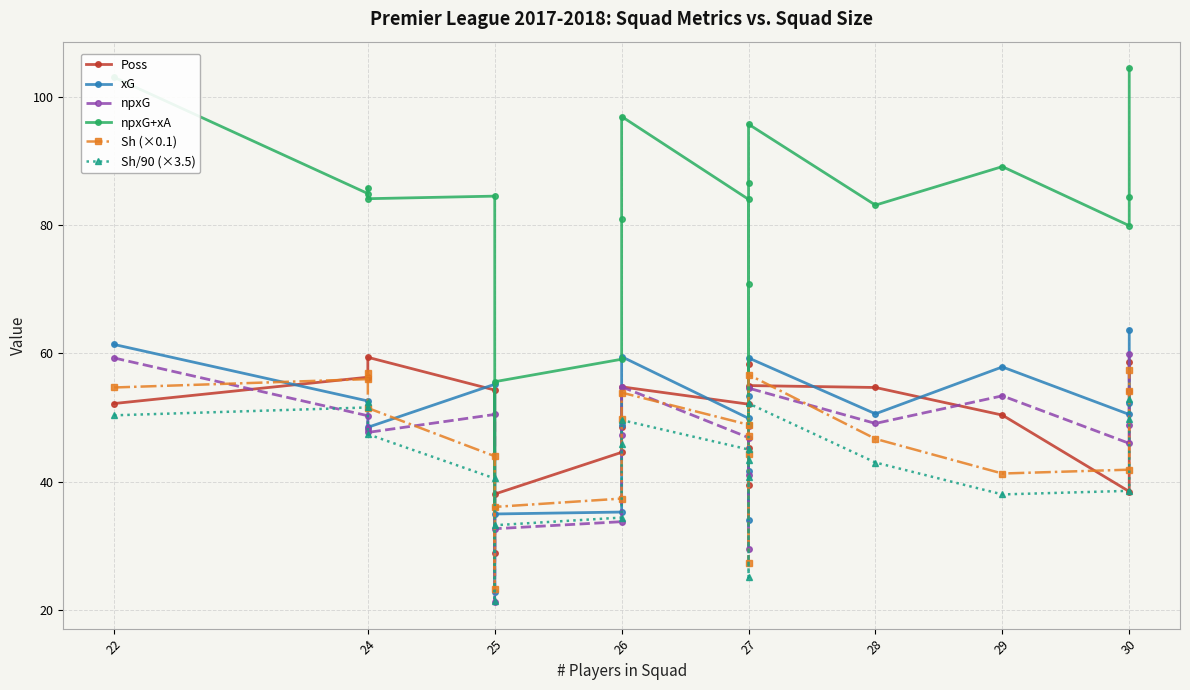

Reading right to left, what are all the values shown in this chart?

Poss: 58.7	54.1	38.5	50.4	54.7	55.0	58.3	45.2	39.5	52.1	54.8	48.5	44.6	38.1	28.9	54.3	59.4	56.1	56.3	52.2
xG: 63.7	52.3	50.5	57.9	50.6	59.3	53.4	41.7	34.0	49.9	59.5	48.8	35.3	35.0	22.8	55.2	48.5	51.8	52.6	61.4
npxG: 59.9	48.8	46.0	53.4	49.1	54.6	48.7	41.0	29.5	46.9	54.8	47.3	33.8	32.7	21.3	50.5	47.7	48.3	50.3	59.3
npxG+xA: 104.4	84.4	79.9	89.1	83.1	95.7	86.6	70.8	49.0	84.0	96.9	81.0	59.1	55.6	36.1	84.5	84.1	85.8	84.9	103.0
Sh (×0.1): 57.5	54.1	41.9	41.3	46.7	56.7	47.2	44.3	27.3	48.9	53.9	49.8	37.4	36.1	23.3	44.0	51.5	56.9	56.0	54.7
Sh/90 (×3.5): 53.0	49.8	38.6	38.0	43.0	52.2	43.5	40.8	25.1	45.0	49.6	45.9	34.4	33.2	21.5	40.5	47.4	52.4	51.6	50.4